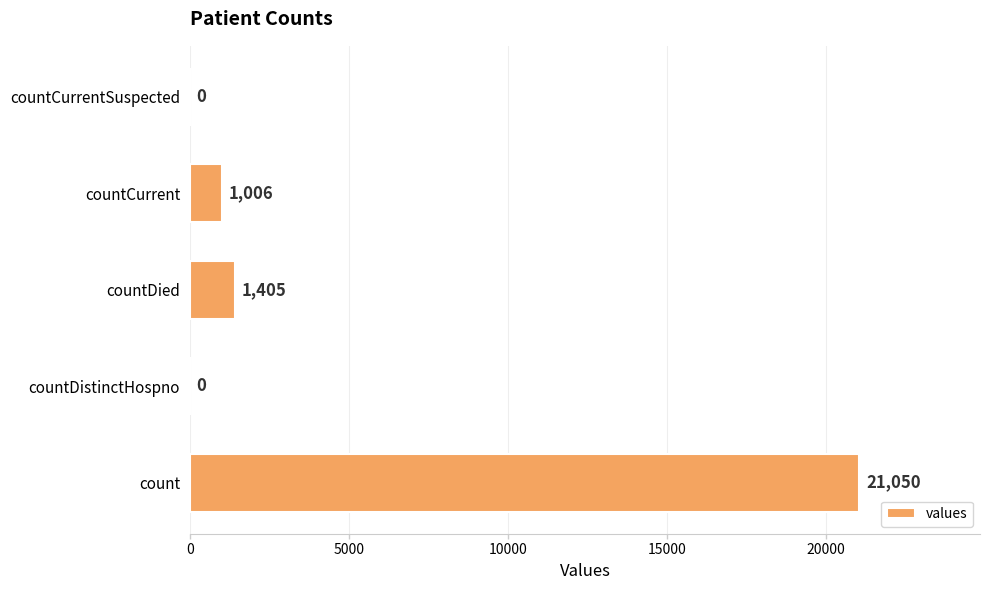

Is it true that the value at countCurrentSuspected is 0?

True